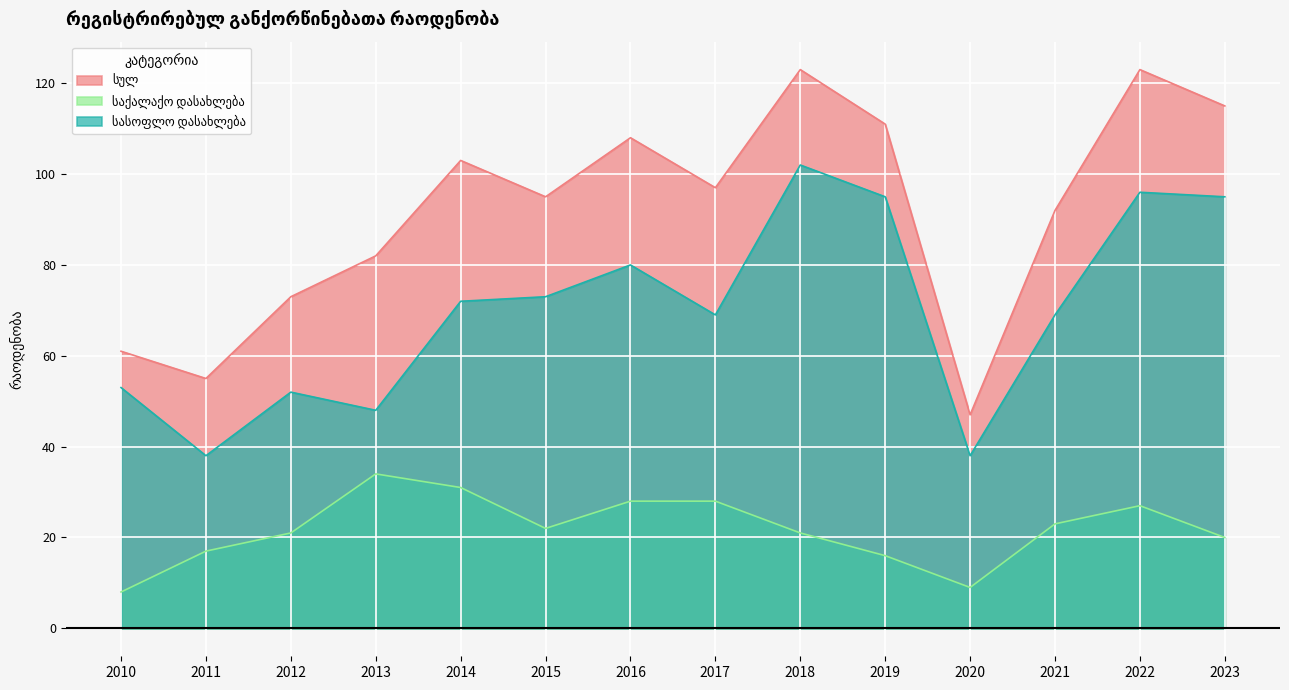

At how many categories does at least one series exceed 96?

7